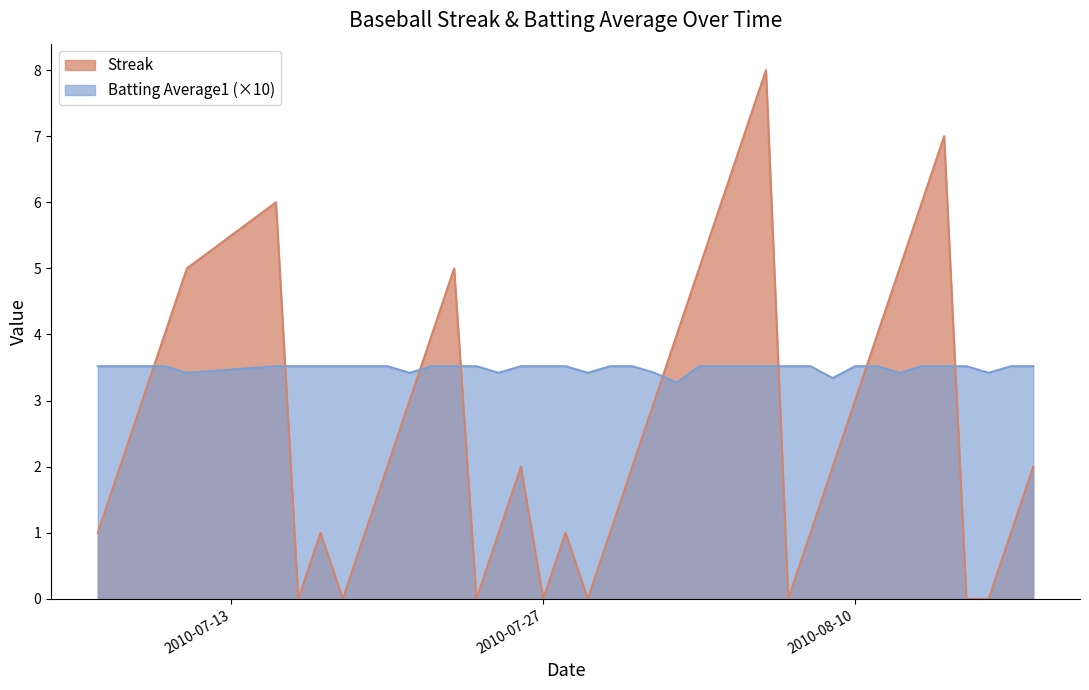

What is the difference between the highest and lowest values at 2010-08-18?

1.5